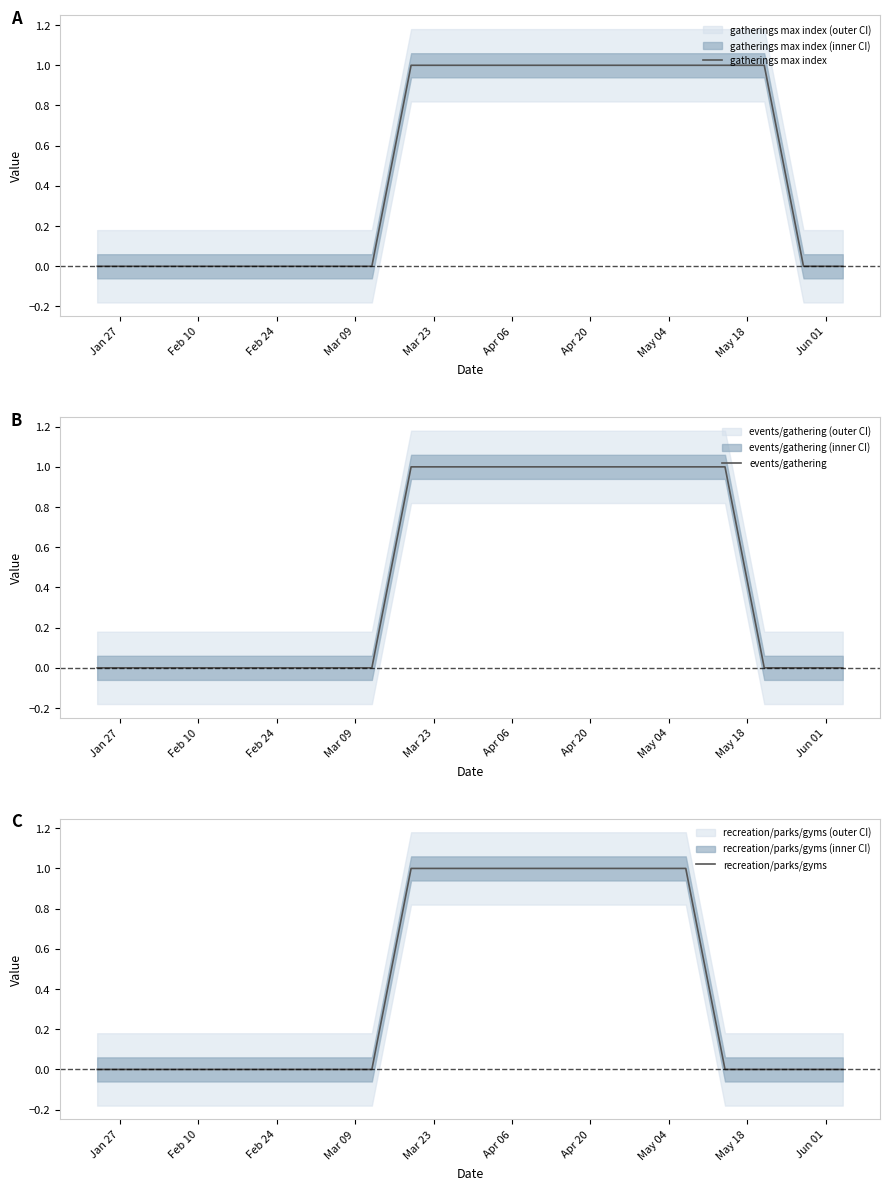

Reading left to right, list all the values displayed in this chart.

gatherings max index: 0	0	0	0	0	0	0	0	1	1	1	1	1	1	1	1	1	1	0	0
events/gathering: 0	0	0	0	0	0	0	0	1	1	1	1	1	1	1	1	1	0	0	0
recreation/parks/gyms: 0	0	0	0	0	0	0	0	1	1	1	1	1	1	1	1	0	0	0	0